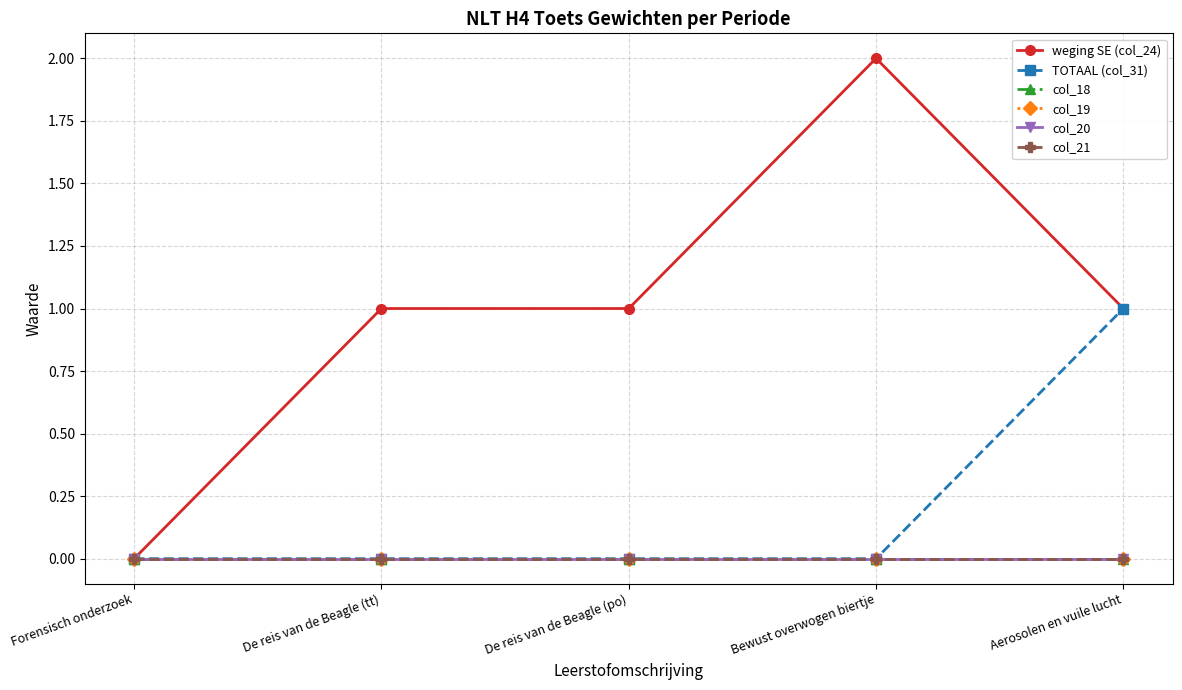

Which series has the largest total across all categories?

weging SE (col_24)